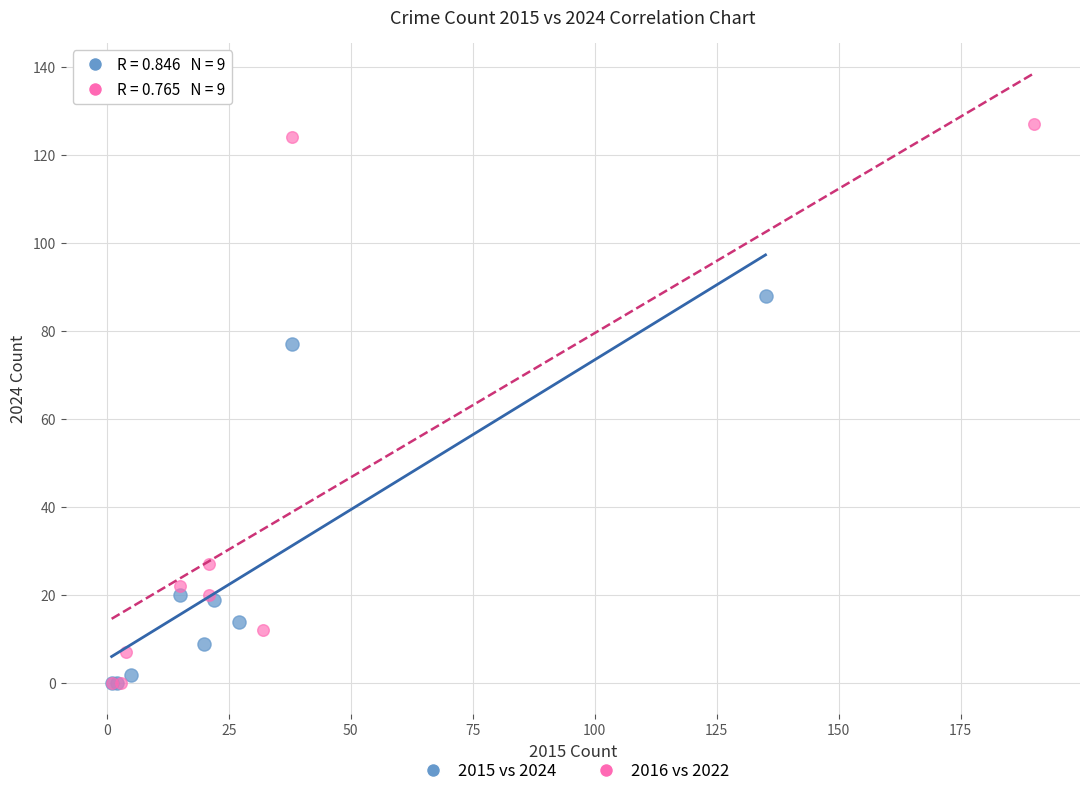

Which series has the widest spread of Y values?

2016 vs 2022